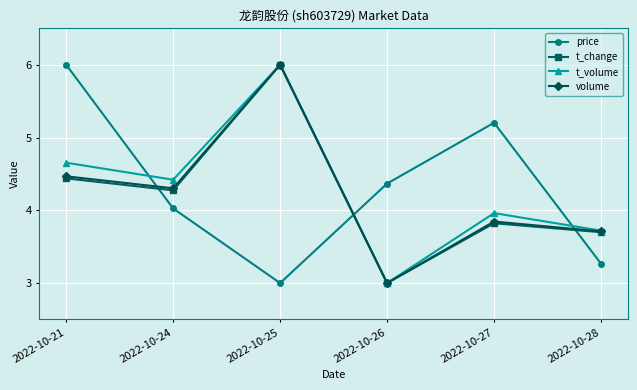

What are all the series names shown in the legend?

price, t_change, t_volume, volume